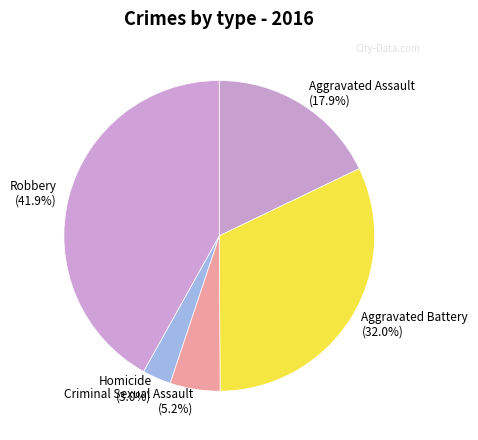

How much of the chart is everything except Criminal Sexual Assault?

94.8%